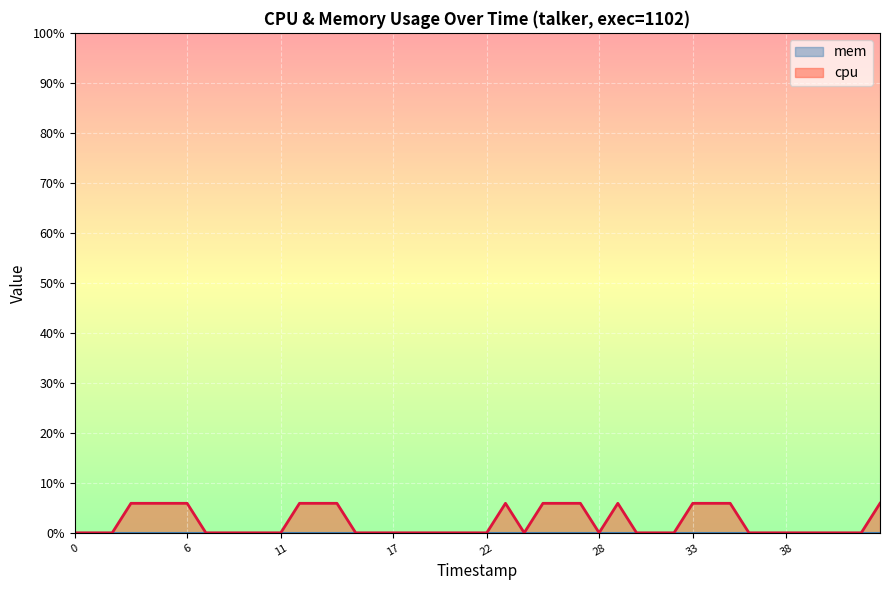

Count the number of data series in this chart.

2